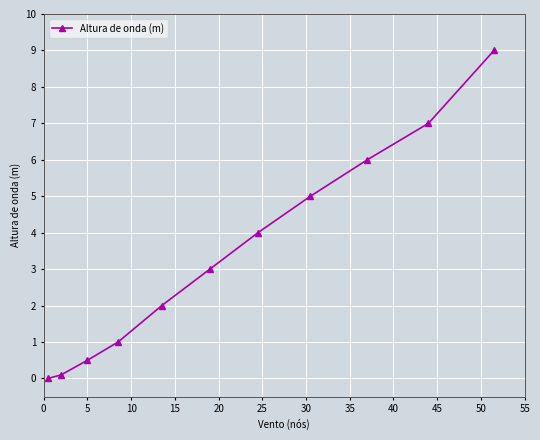

Reading left to right, list all the values displayed in this chart.

0.0	0.1	0.5	1.0	2.0	3.0	4.0	5.0	6.0	7.0	9.0